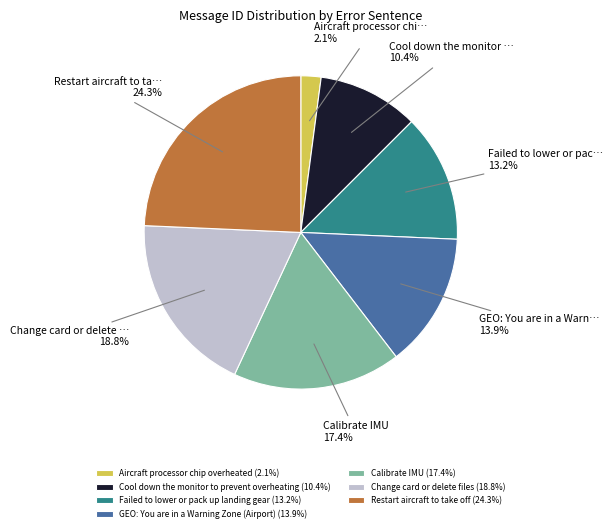

Does Change card or delete files represent more than half of the total?

No